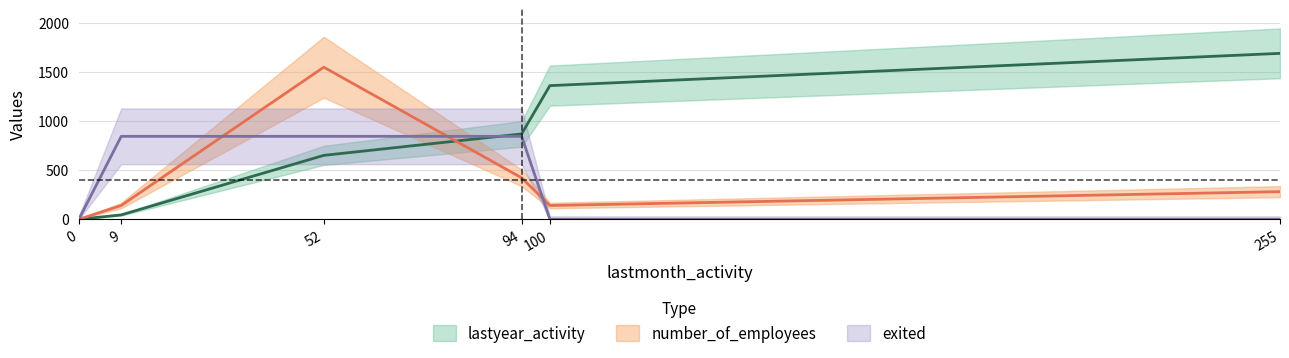

How many lines are shown in the chart?

3